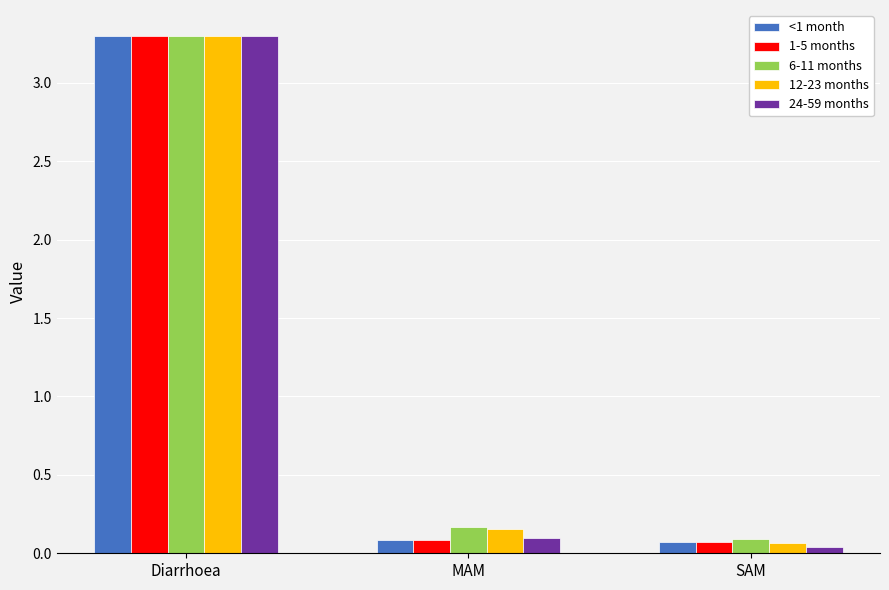

What is the highest value of the 1-5 months series?

3.3